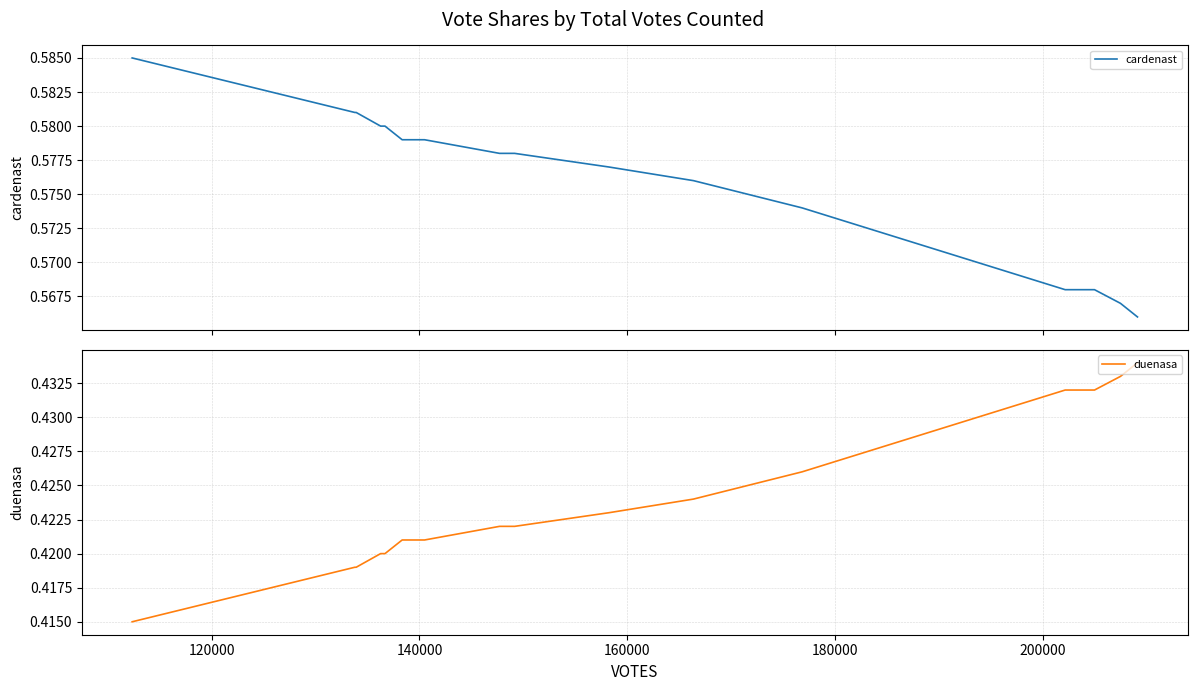

Is it true that cardenast equals 0.8 at 220000?

False